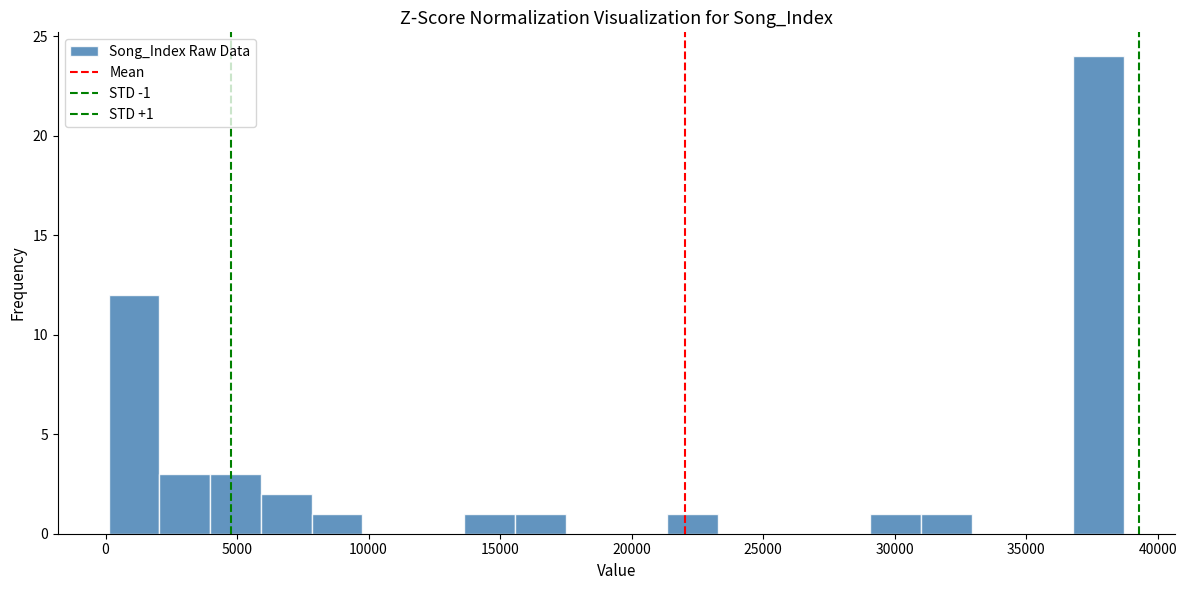

Around what value on the x-axis is the tallest bar? Give the approximate position of its centre, as read against the axis.

38000